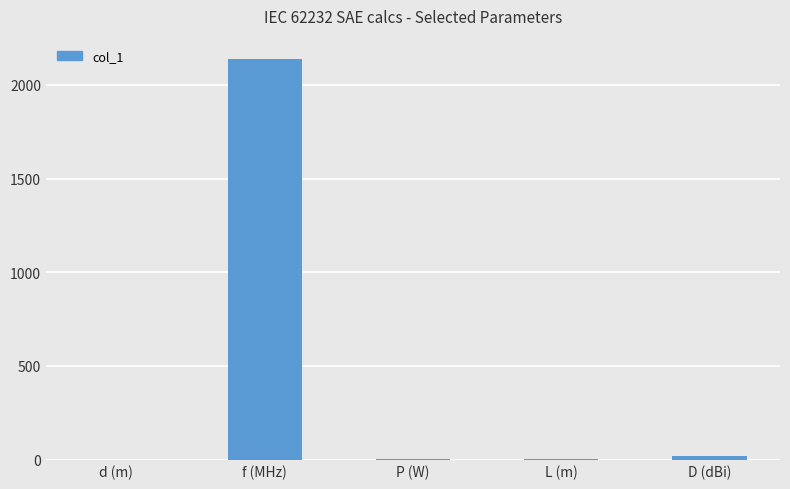

What is the greatest value displayed?

2140.0